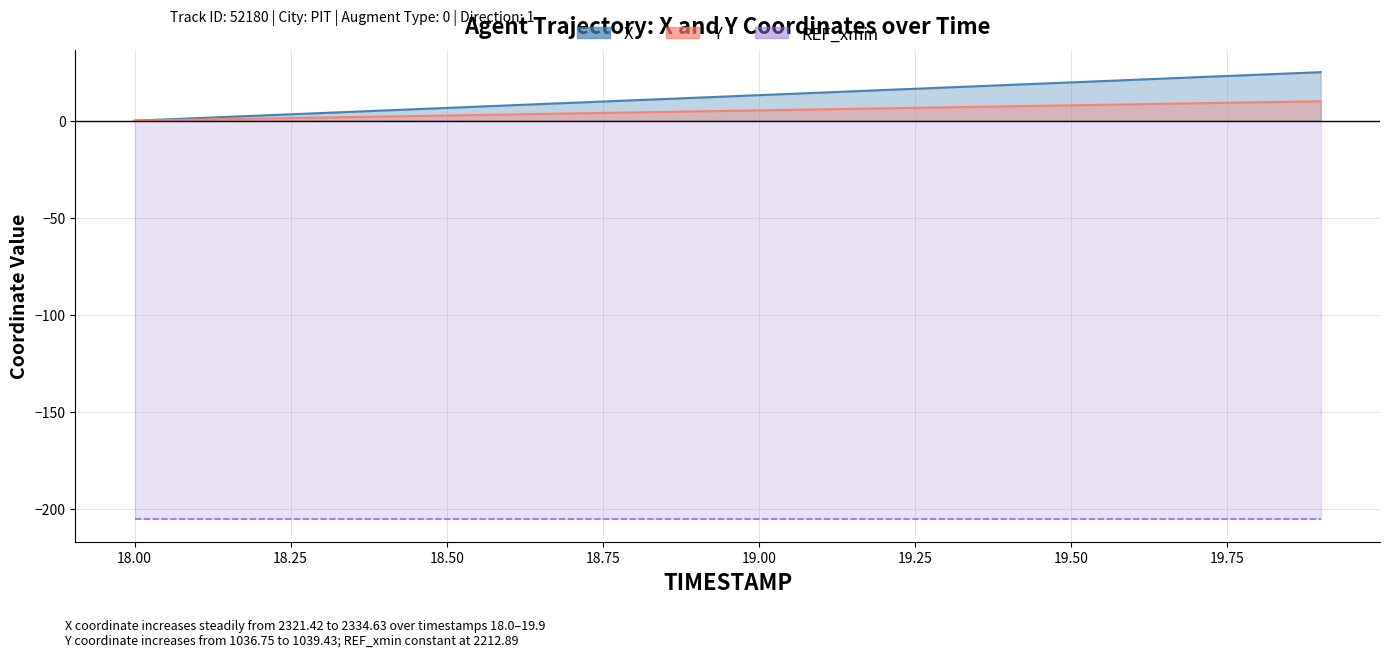

At which category does the chart reach its minimum across all series?

18.0